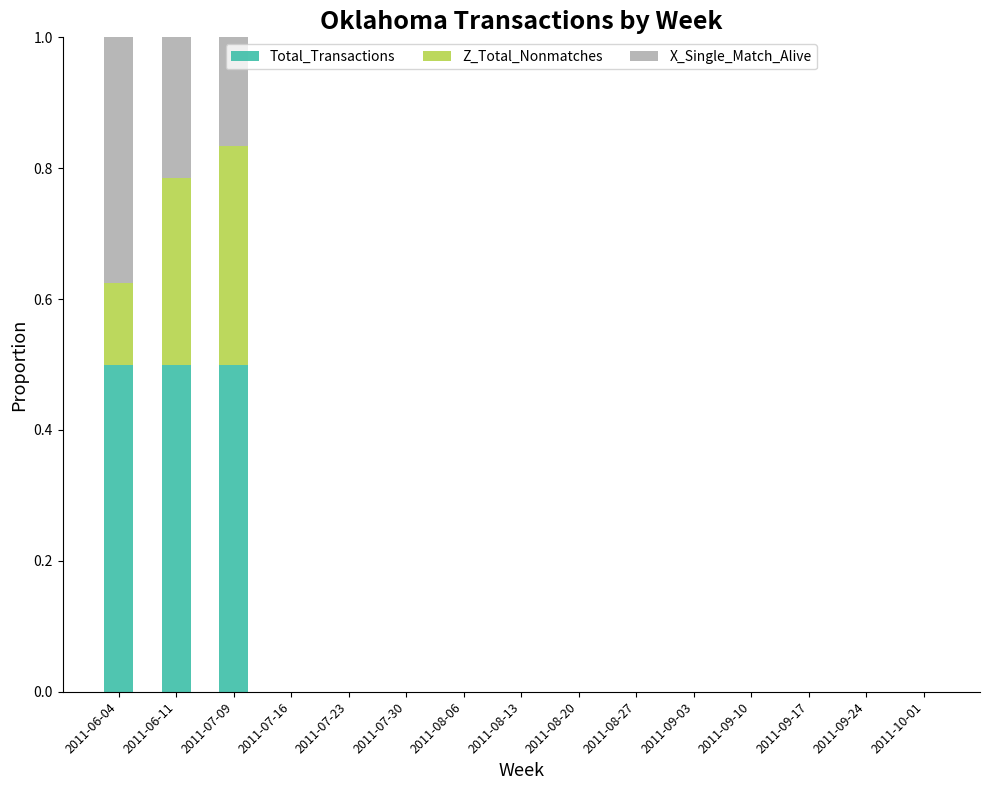

What is the total value across all series at 2011-07-09?

1.0